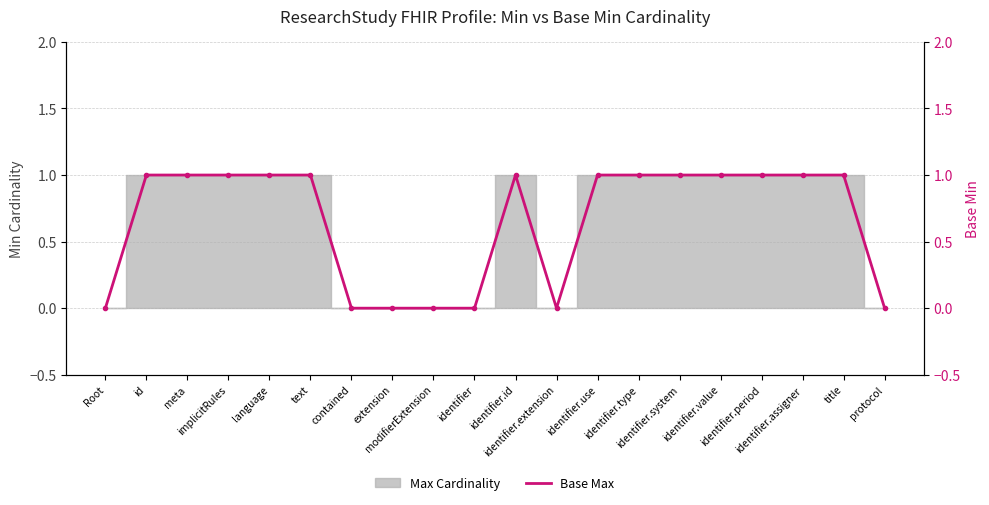

What is the difference between the maximum and second lowest values?

1